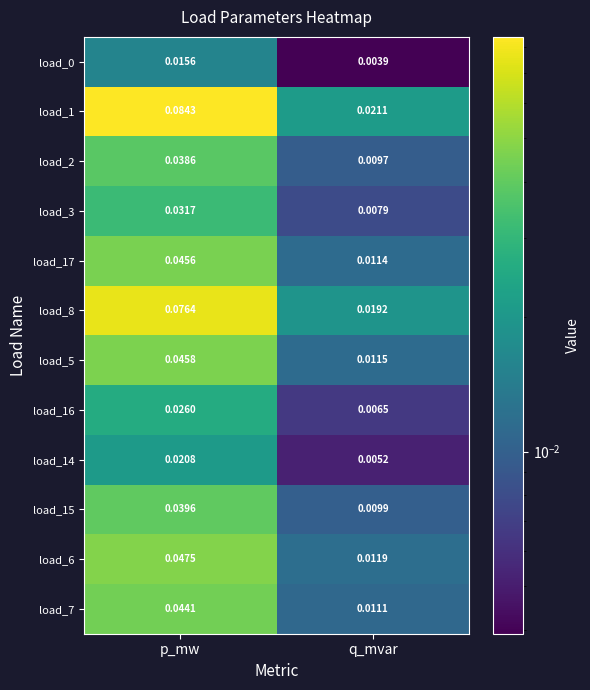

Where is load_0 nearest to the value 0?

q_mvar